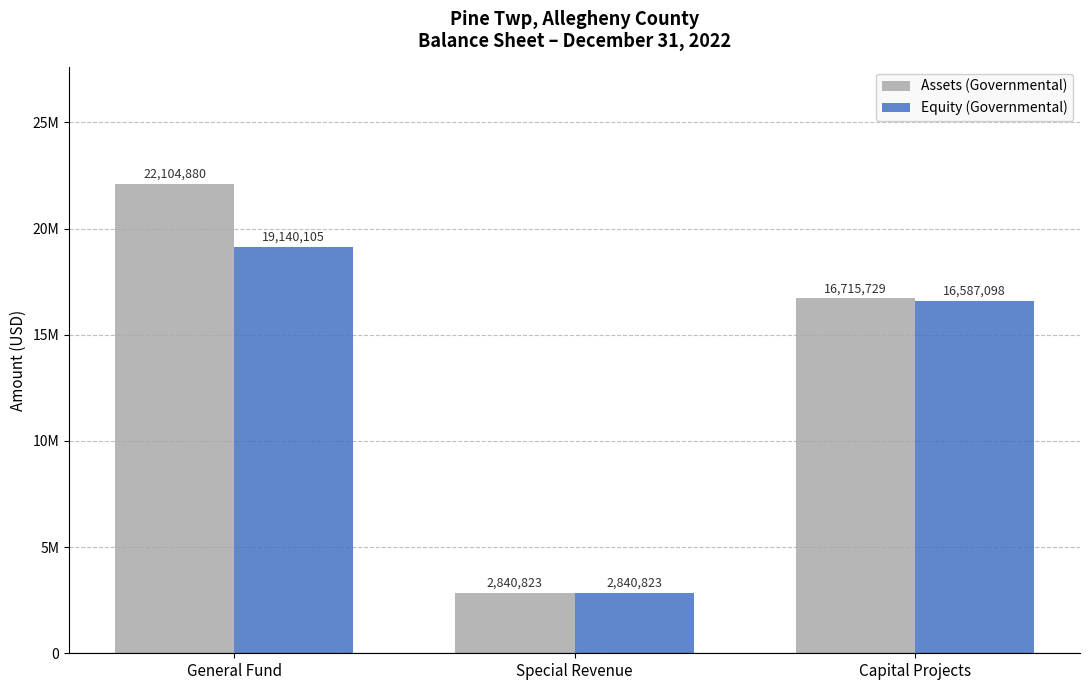

What is the difference between the highest and lowest values at Capital Projects?

128631